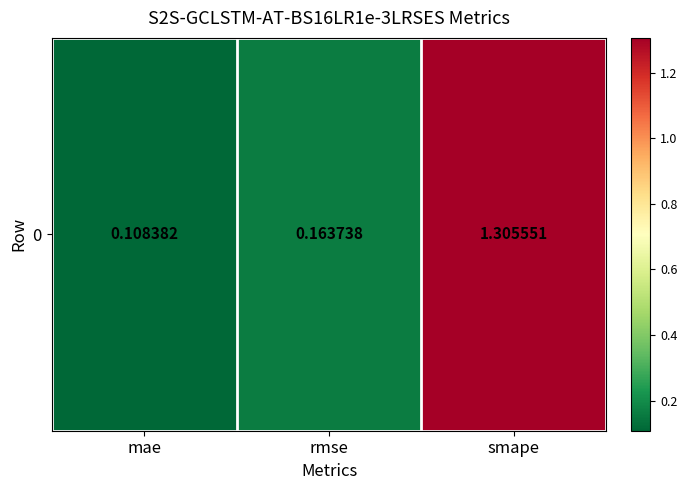

Between rmse and mae, which is larger?

rmse